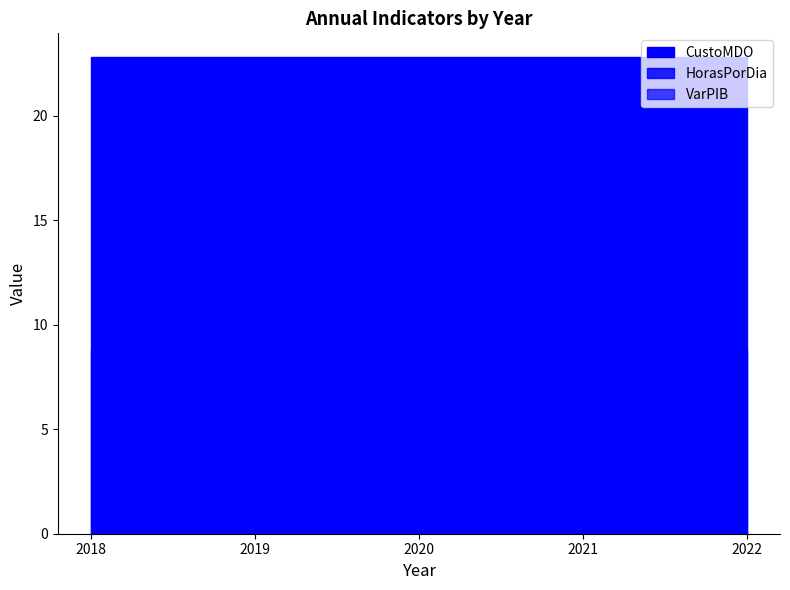

At which category is the sum across all series the highest?

2020